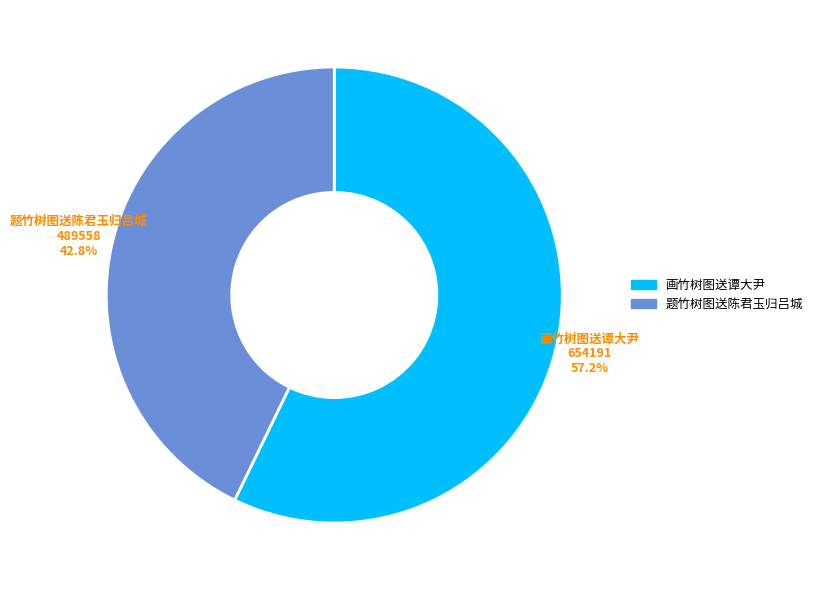

What portion of the pie excludes 画竹树图送谭大尹?

42.8%